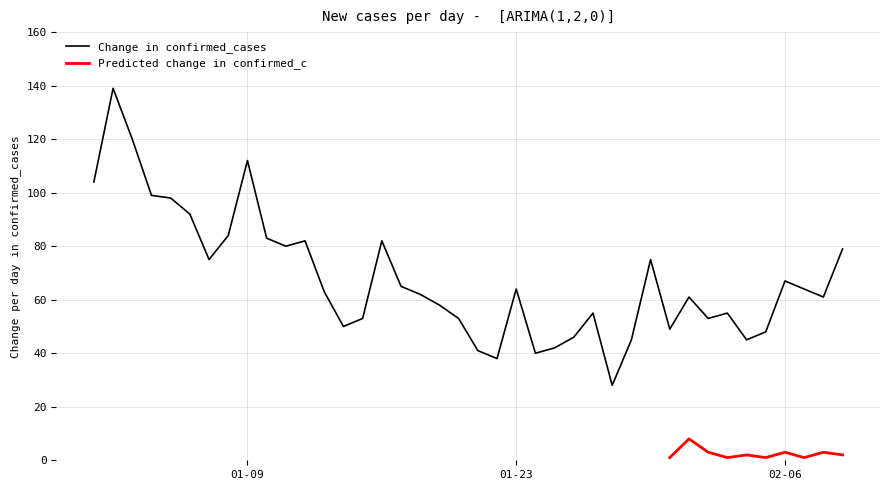

What is the difference between the maximum and minimum values?

111